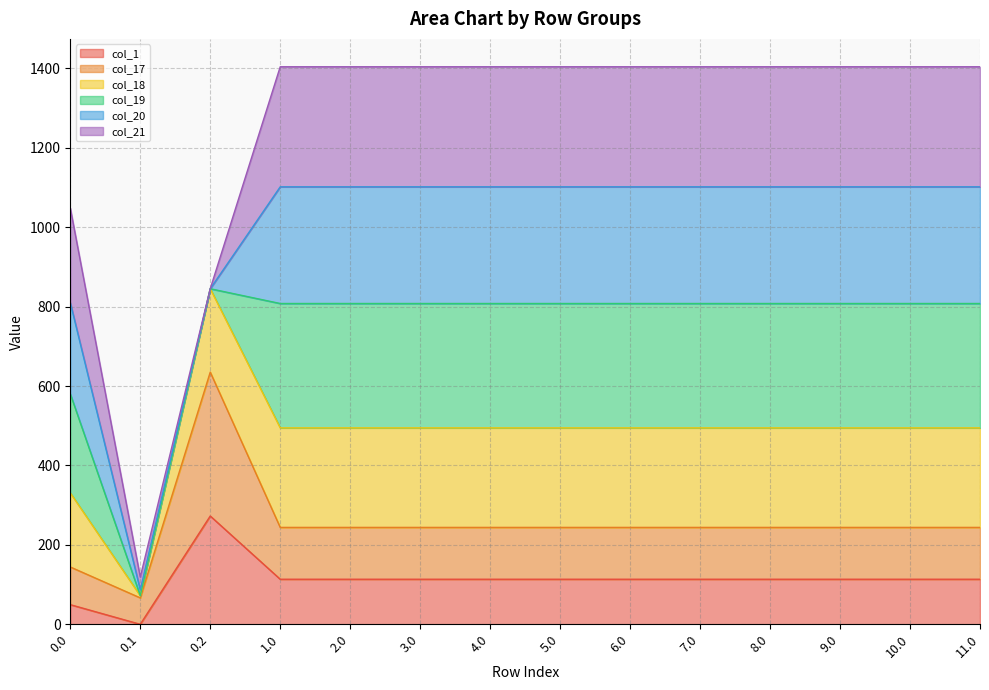

What is the average value of the col_1 series?

112.2